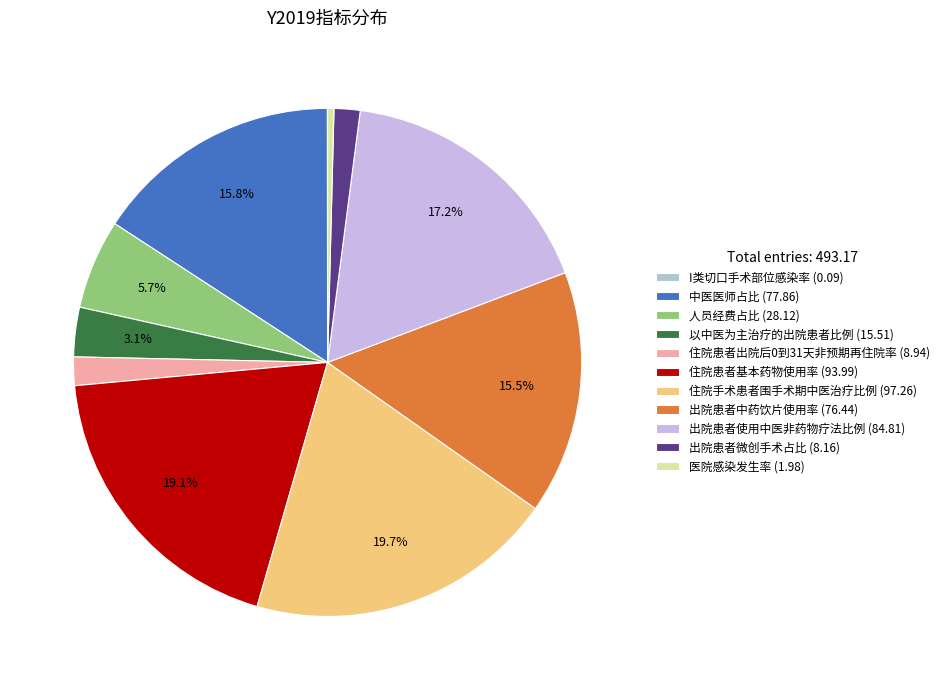

To the nearest percent, what is the average slice percentage?

9%